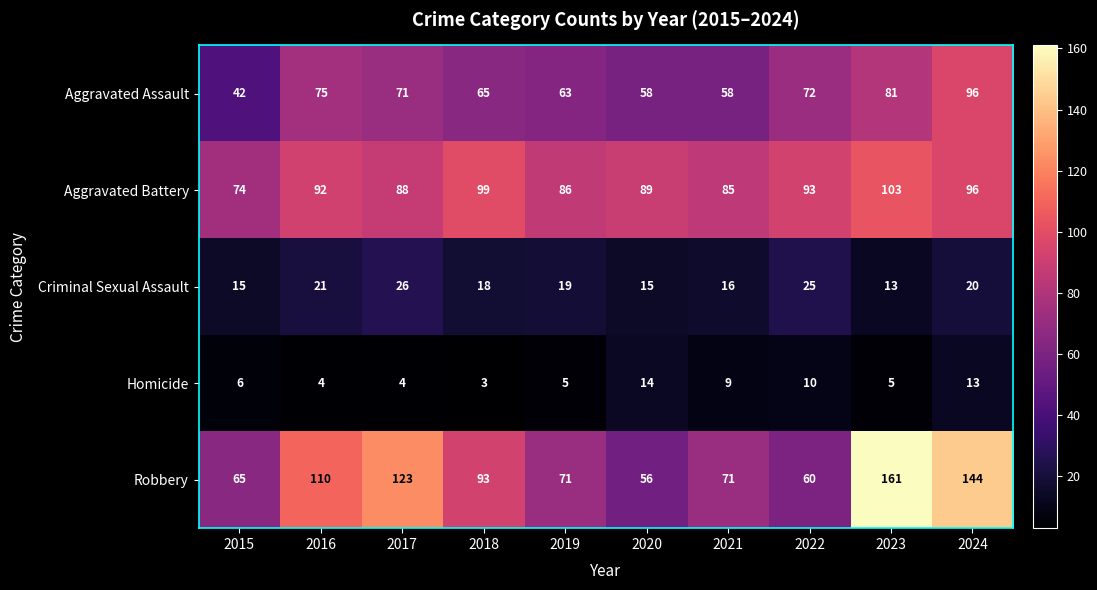

Rank the series by their maximum value, from lowest to highest.

Homicide, Criminal Sexual Assault, Aggravated Assault, Aggravated Battery, Robbery